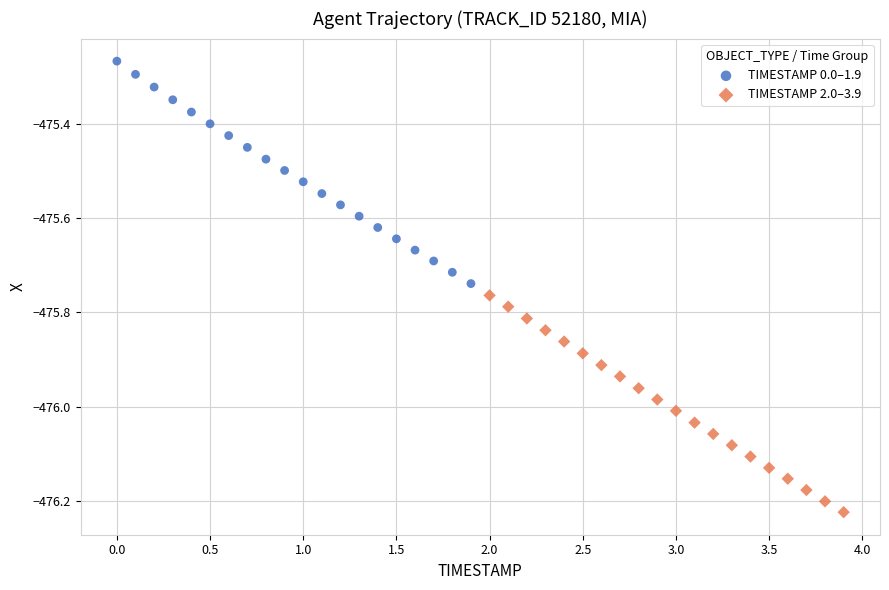

Which series contains the lowest Y value?

TIMESTAMP 2.0–3.9